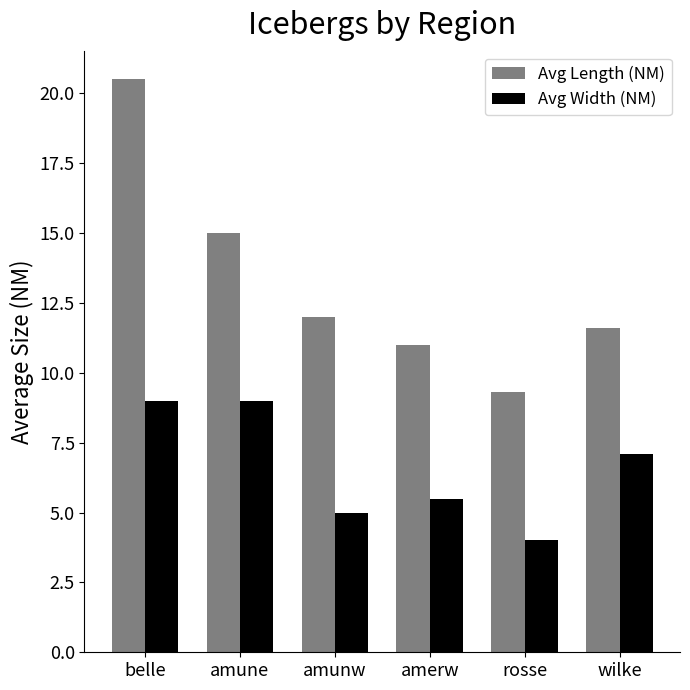

Between belle and wilke, which series saw the biggest shift?

Avg Length (NM)